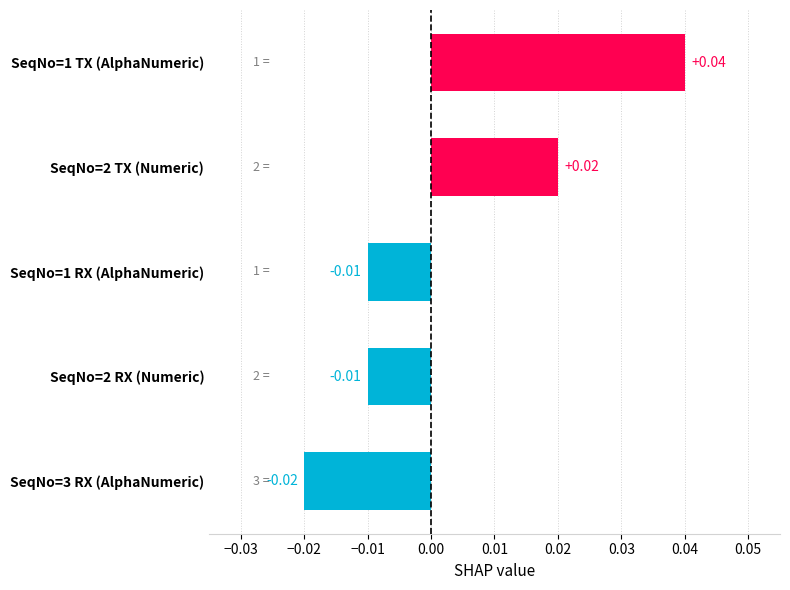

Between SeqNo=2 TX (Numeric) and SeqNo=2 RX (Numeric), which is larger?

SeqNo=2 TX (Numeric)